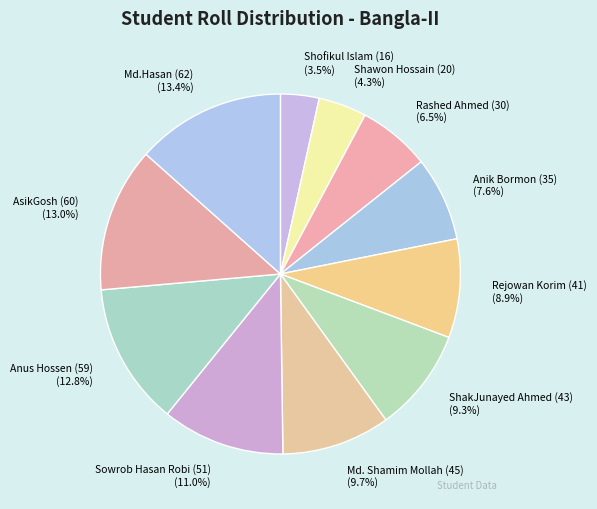

What percentage is the Anus Hossen (59) slice, to the nearest percent?

13%